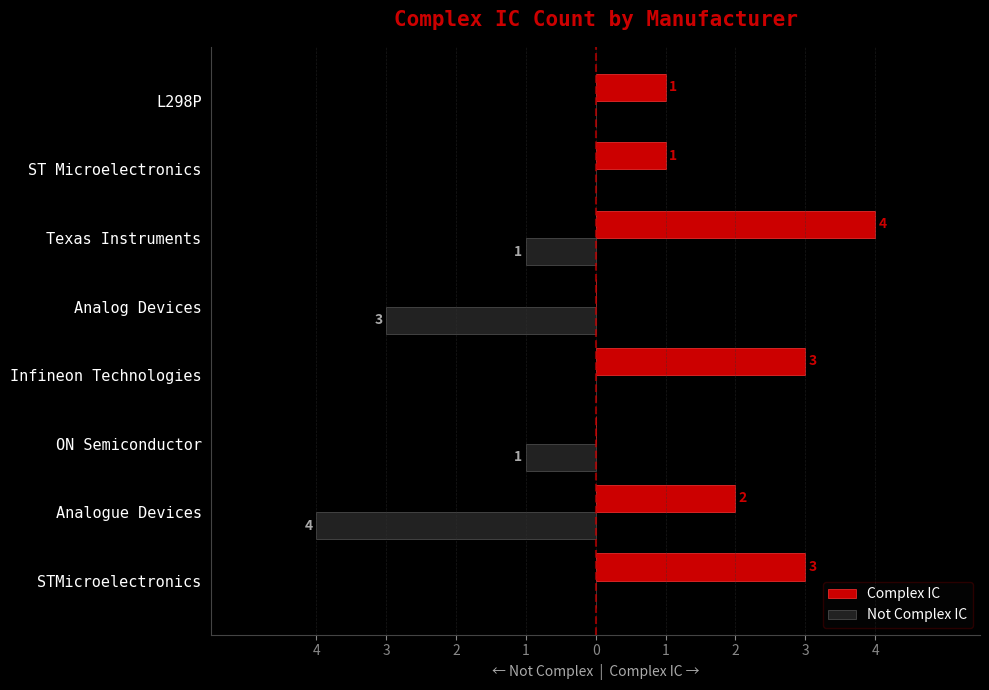

What are all the series names shown in the legend?

Complex IC, Not Complex IC